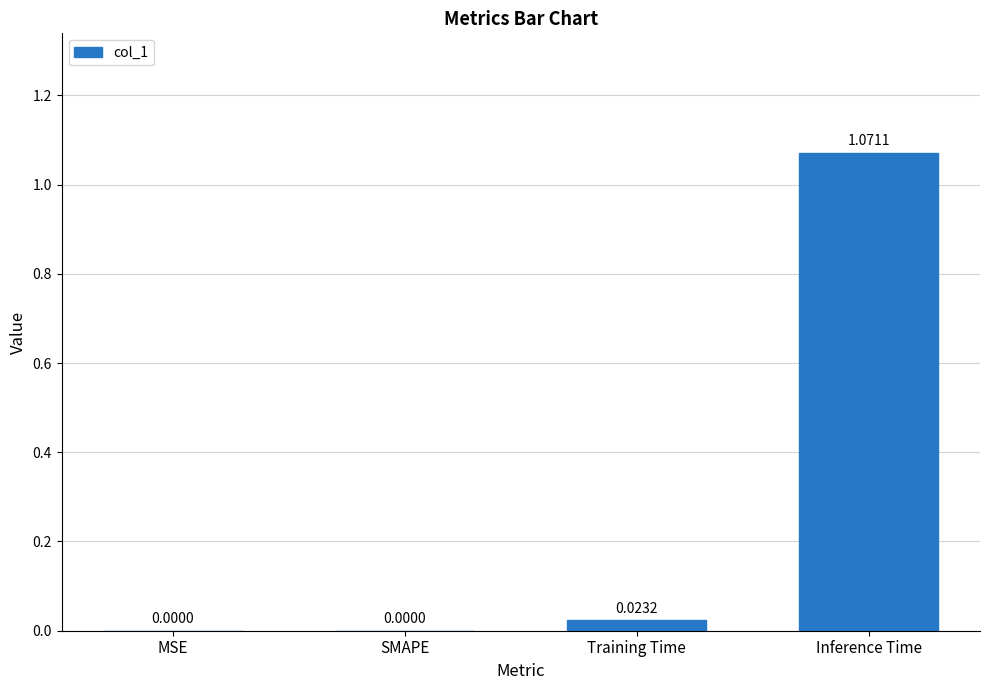

How many series are shown in this chart?

1